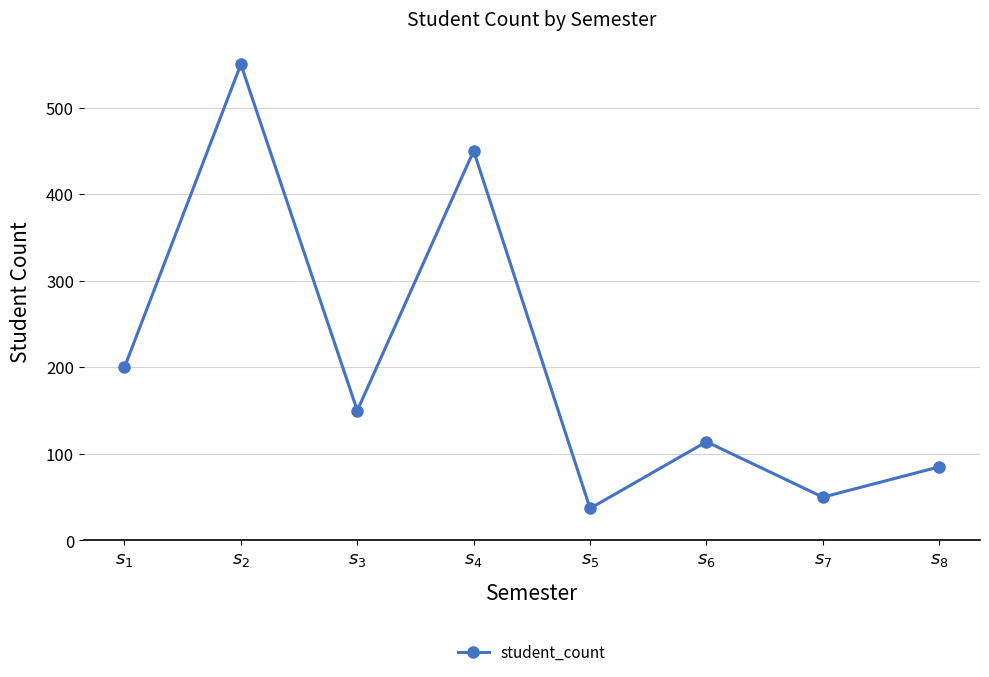

Reading left to right, list all the values displayed in this chart.

$s_{1}$=200	$s_{2}$=550	$s_{3}$=150	$s_{4}$=450	$s_{5}$=37	$s_{6}$=114	$s_{7}$=50	$s_{8}$=85